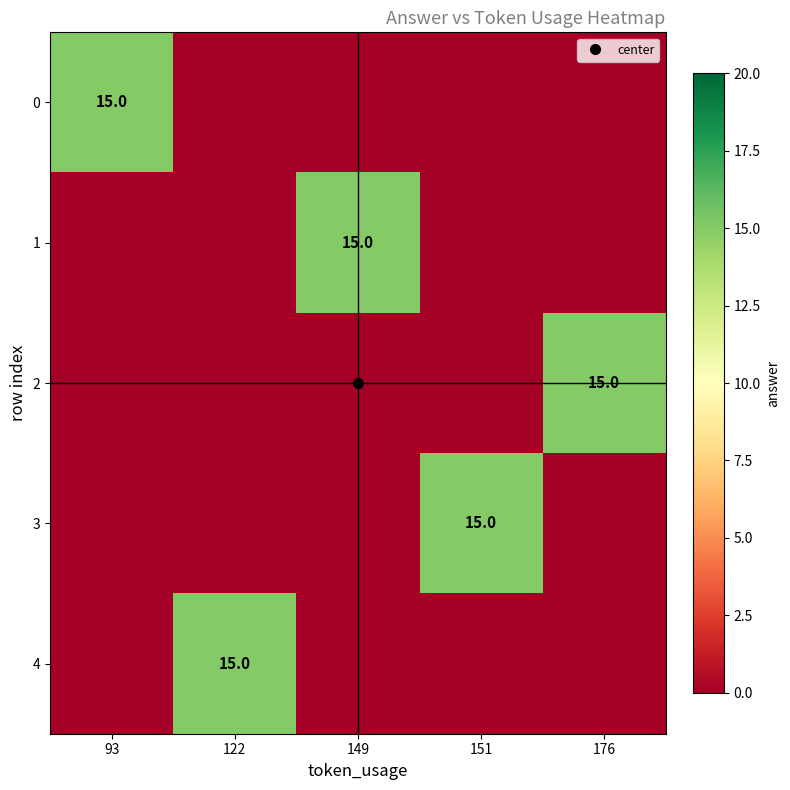

At which label is 0 closest to 7?

122